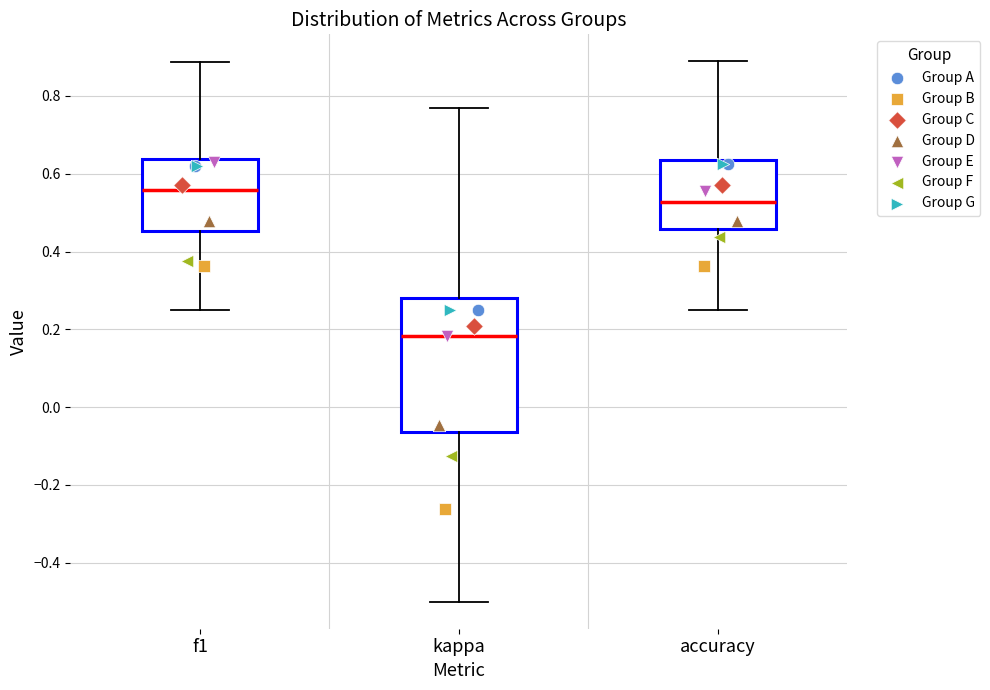

Which box's median line is the highest?

f1